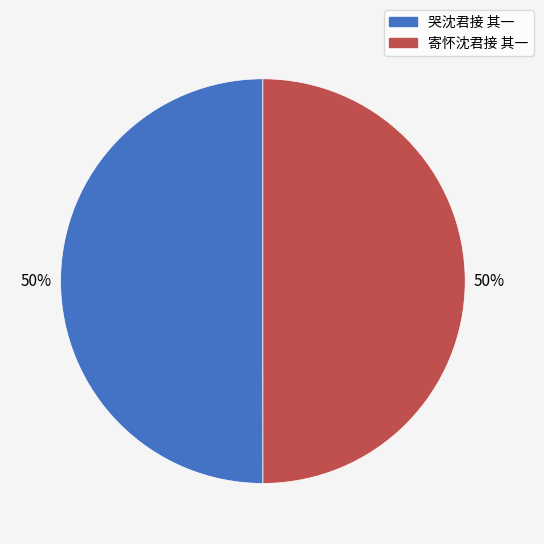

Approximately how many times larger is the value at 寄怀沈君接 其一 compared to 哭沈君接 其一?

1.0